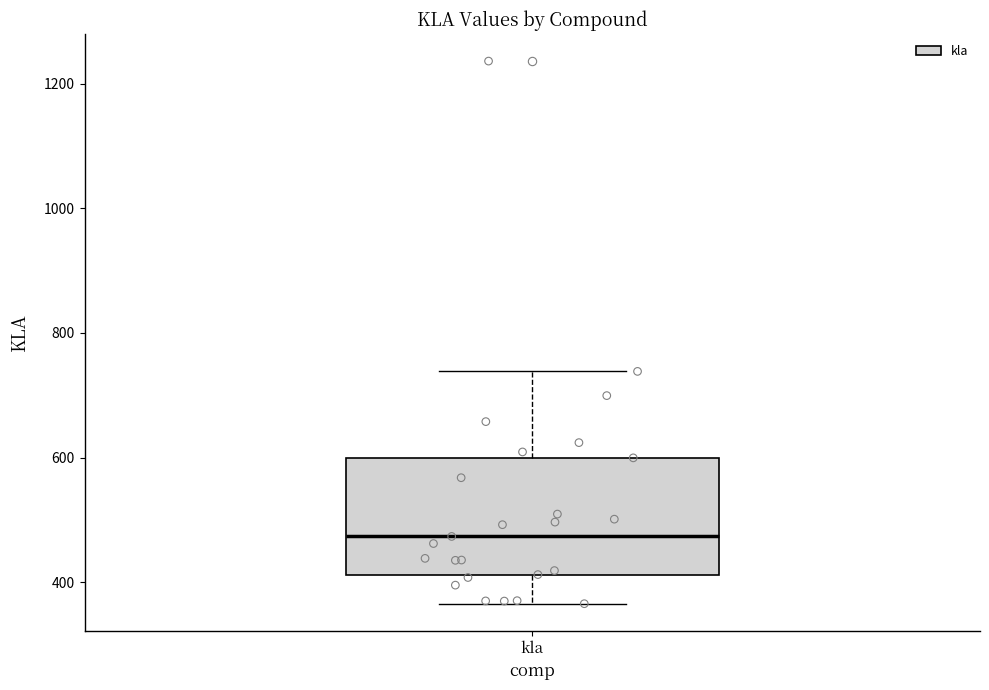

Transcribe this box plot: give where the median line is, the range the box spans, and where the two whiskers end, as read against the y-axis. The values are not printed on the chart, so give them approximately, as read against the axis.

median 480, box 420 to 600, whiskers 360 to 740